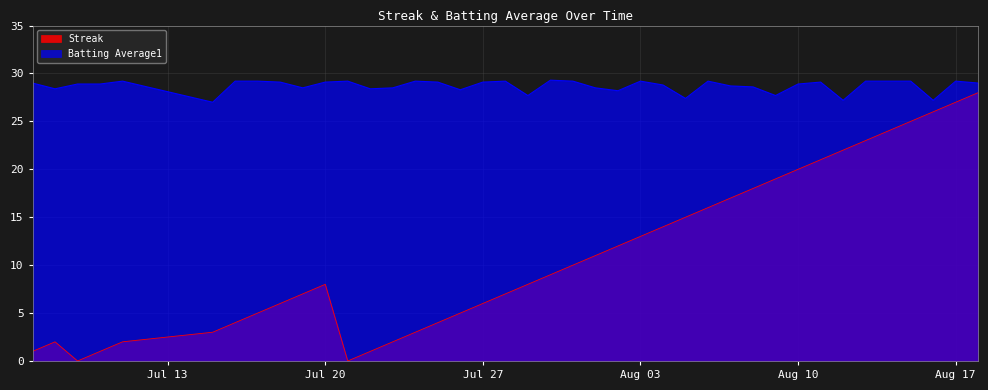

How many values in the Batting Average1 series are below 28?

6